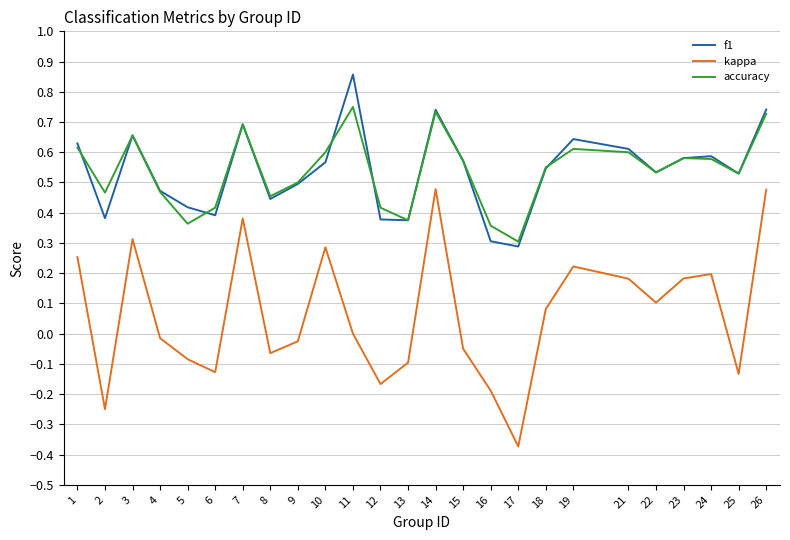

Is it true that accuracy equals 0.4 at 6?

True